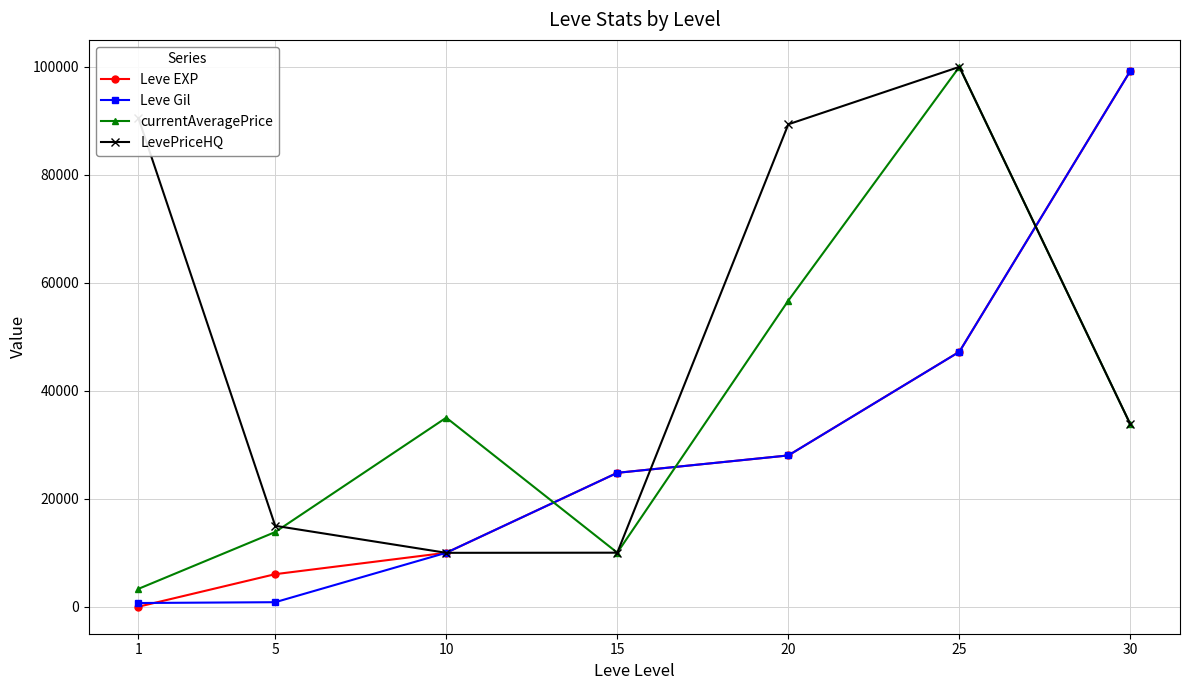

What is the maximum value shown in the chart?

99943